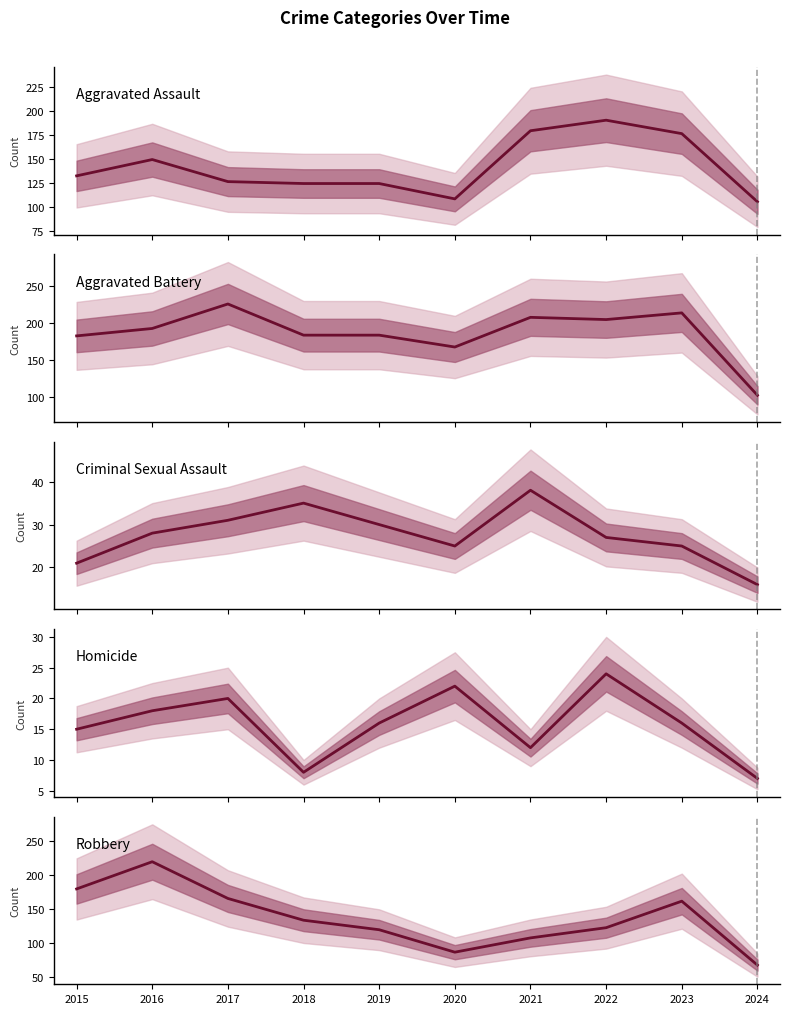

Rank the categories by Aggravated Assault value from highest to lowest.

2022, 2021, 2023, 2016, 2015, 2017, 2018, 2019, 2020, 2024